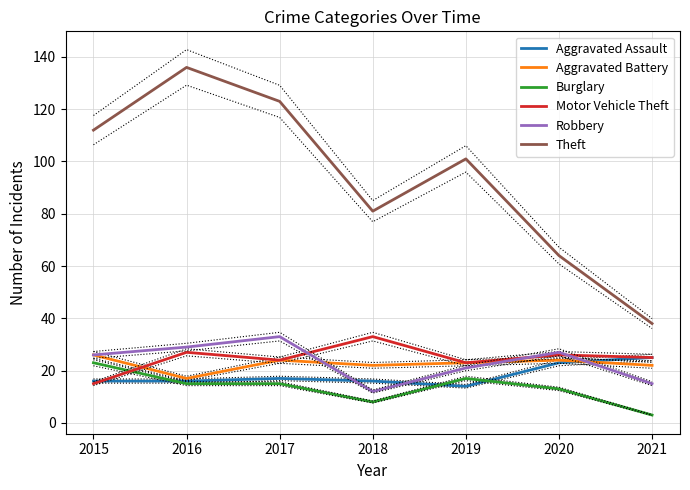

How many distinct data groups are displayed?

6